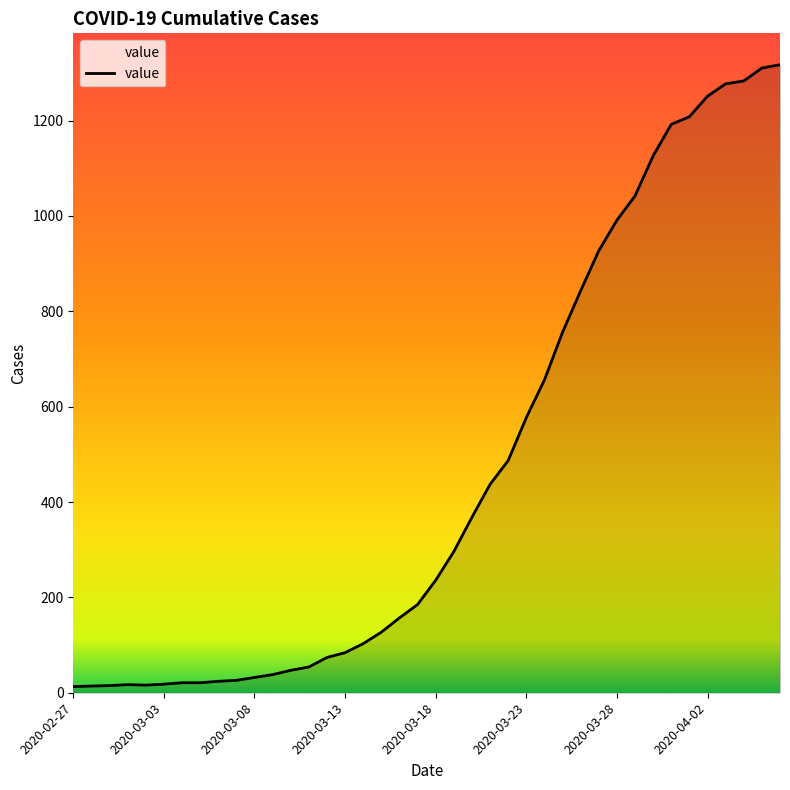

What is the greatest value displayed?

1317